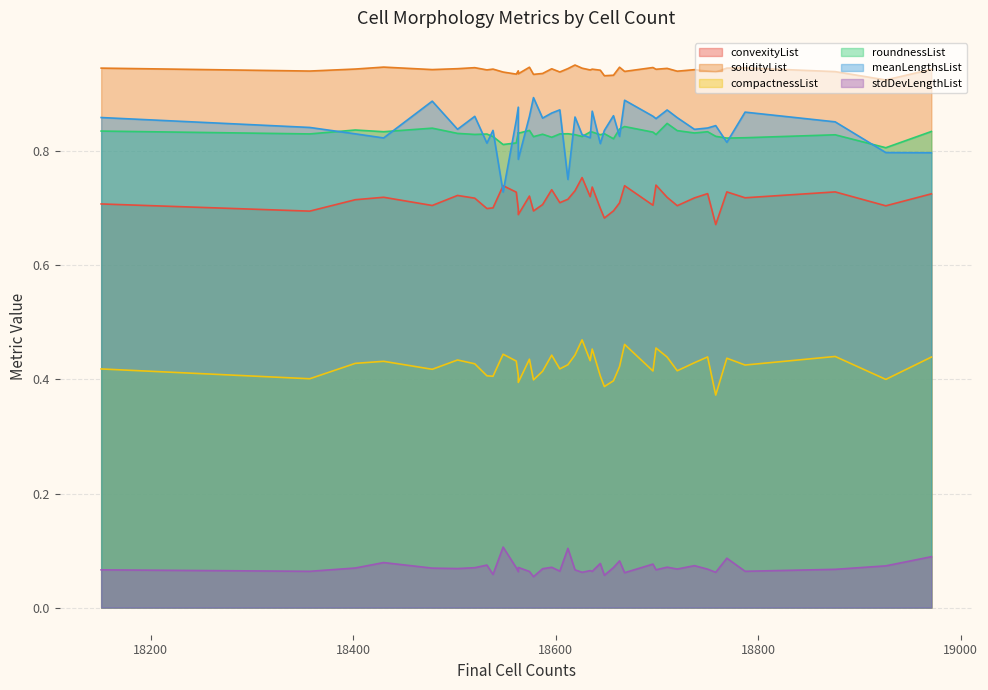

The value of meanLengthsList at 18587 is 0.4. True or false?

False